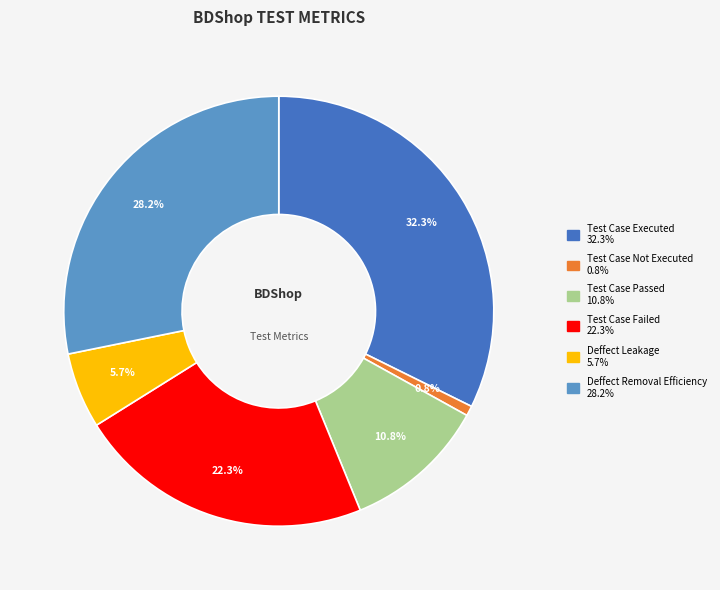

Which slice is the smallest?

Test Case Not Executed